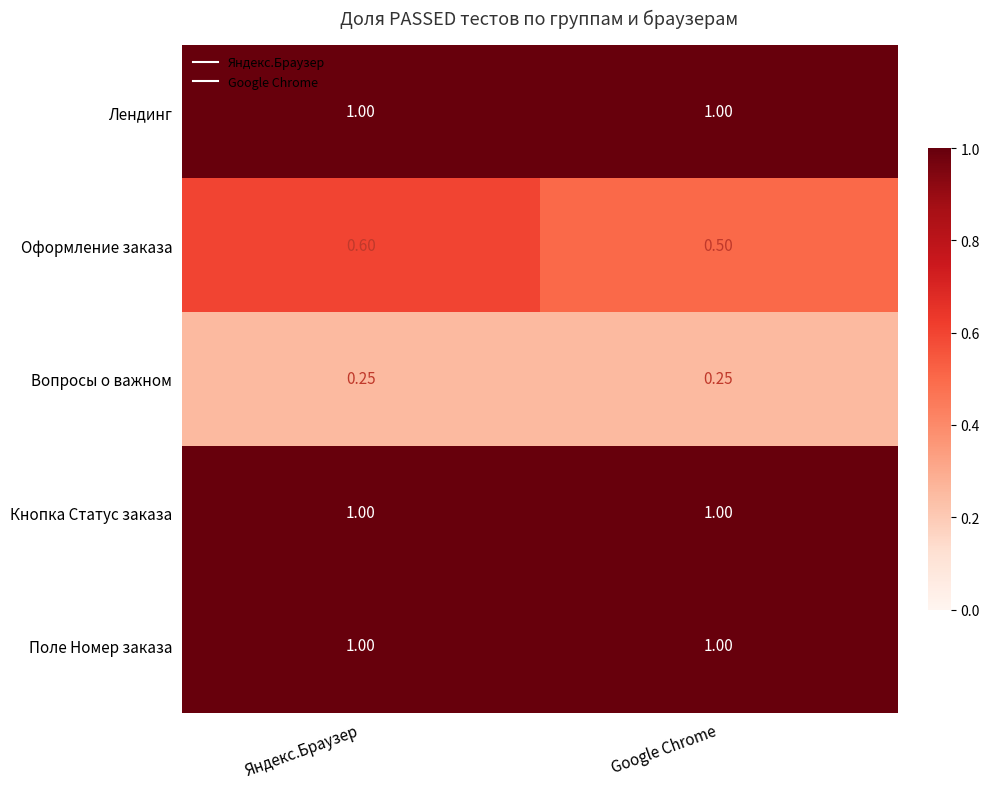

Between Яндекс.Браузер and Google Chrome, which series saw the biggest shift?

Оформление заказа